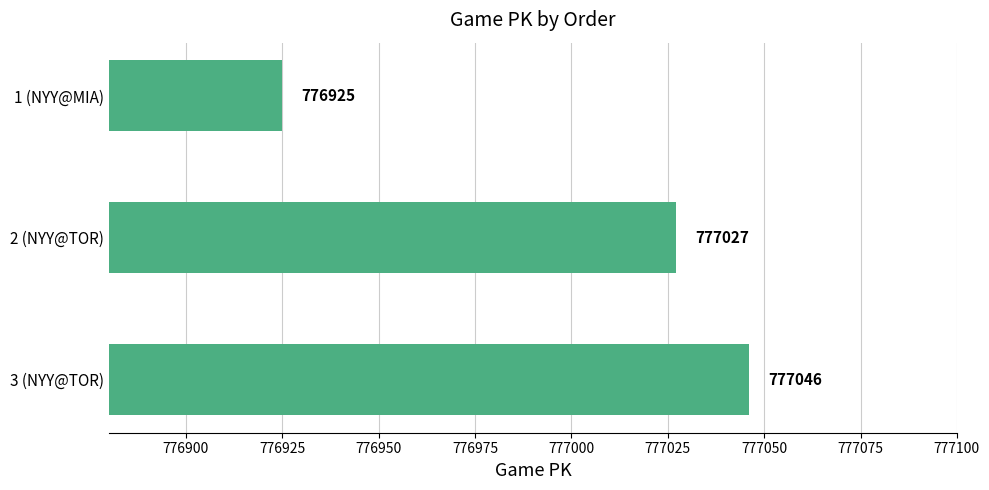

Reading top to bottom, what are all the values shown in this chart?

776925	777027	777046